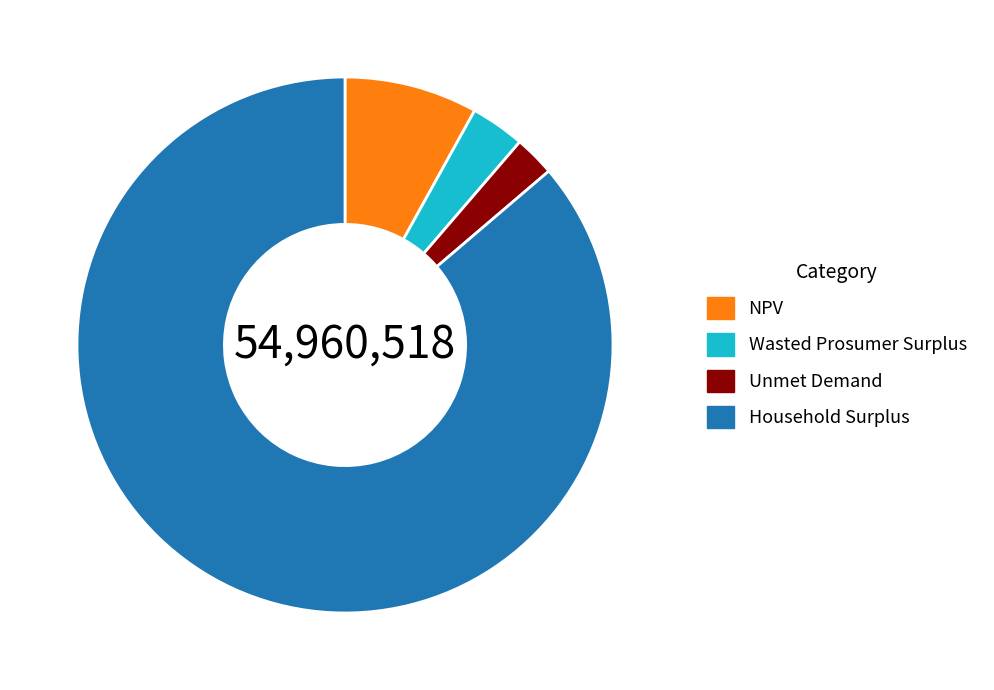

How many slices are in this pie chart?

4